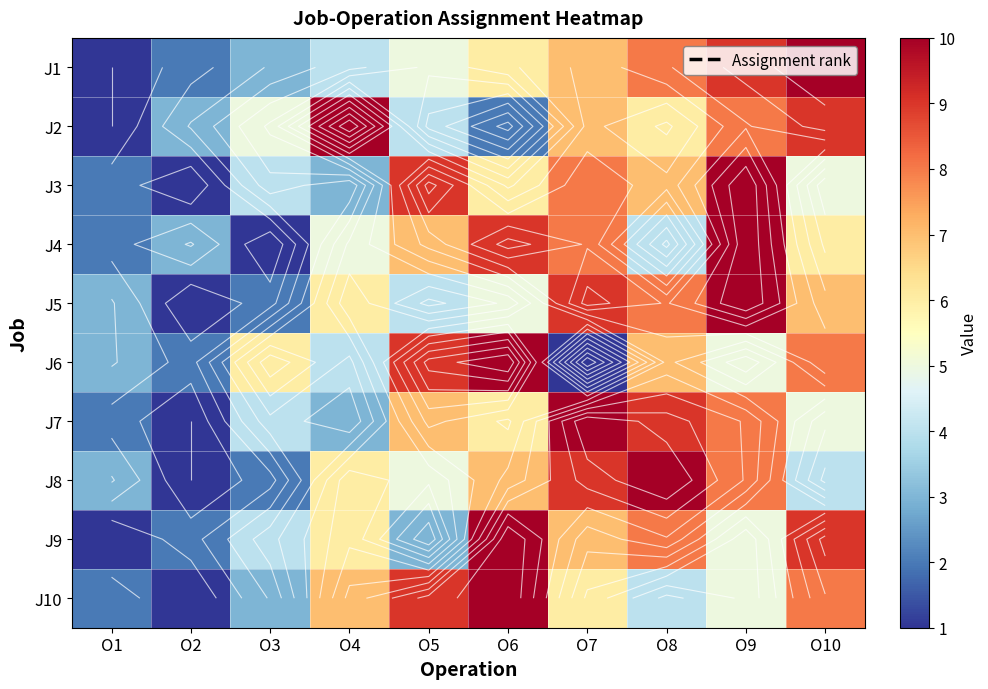

Count the number of data series in this chart.

10